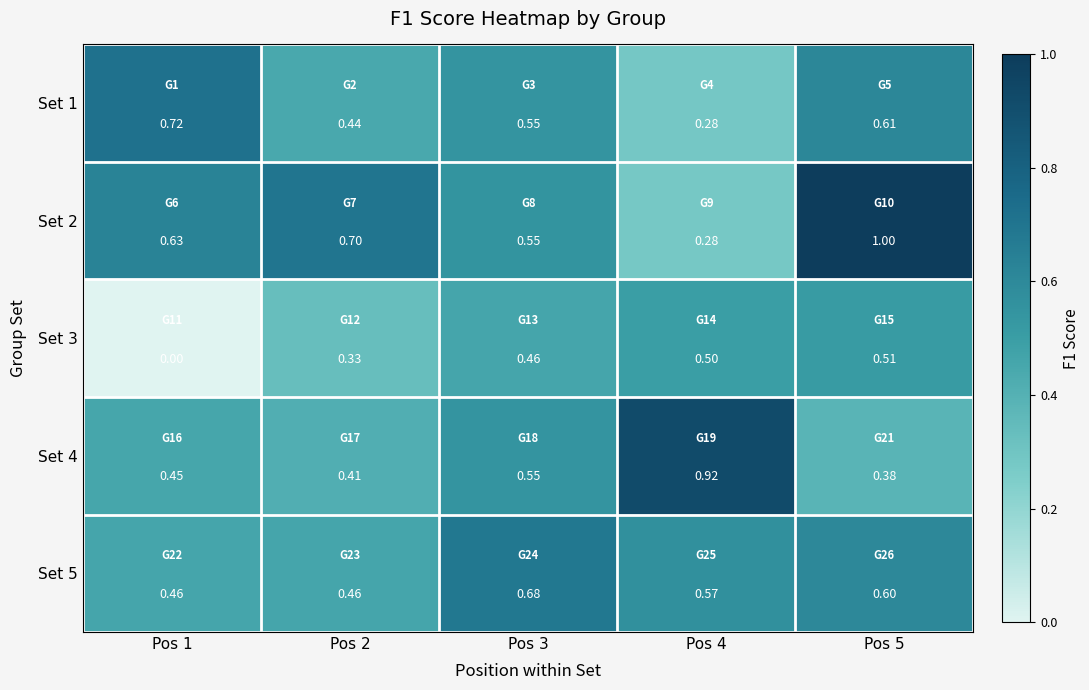

At how many categories does at least one series exceed 0?

5